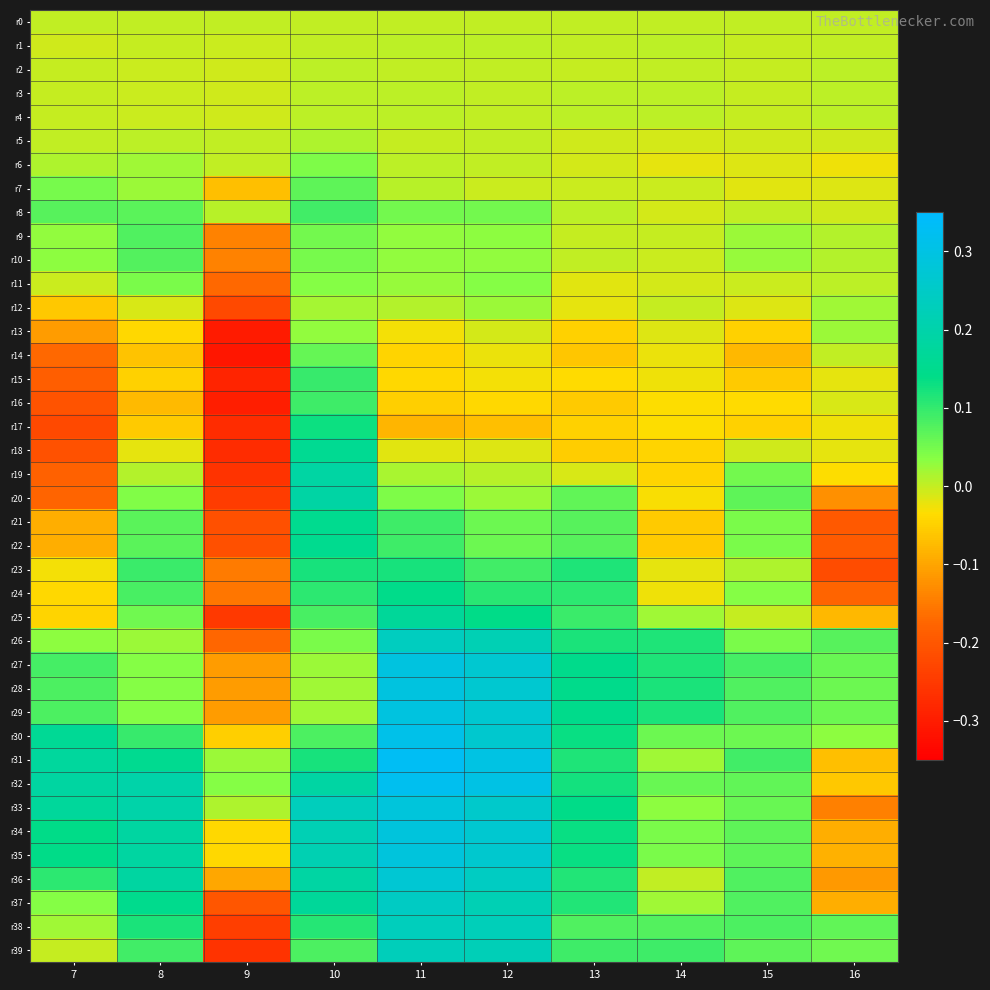

Reading left to right, extract all data points from this chart.

r0: 7=0.0	8=0.0	9=0.0	10=0.0	11=0.0	12=0.0	13=0.0	14=0.0	15=0.0	16=0.0
r1: 7=-0.0	8=-0.0	9=-0.0	10=0.0	11=0.0	12=0.0	13=0.0	14=0.0	15=-0.0	16=0.0
r2: 7=-0.0	8=-0.0	9=-0.0	10=0.0	11=0.0	12=0.0	13=-0.0	14=0.0	15=-0.0	16=0.0
r3: 7=-0.0	8=-0.0	9=-0.0	10=0.0	11=0.0	12=0.0	13=0.0	14=0.0	15=-0.0	16=0.0
r4: 7=-0.0	8=-0.0	9=-0.0	10=0.0	11=0.0	12=0.0	13=0.0	14=0.0	15=-0.0	16=0.0
r5: 7=0.0	8=0.0	9=0.0	10=0.0	11=-0.0	12=0.0	13=-0.0	14=-0.0	15=-0.0	16=-0.0
r6: 7=0.0	8=0.0	9=0.0	10=0.0	11=0.0	12=0.0	13=-0.0	14=-0.0	15=-0.0	16=-0.0
r7: 7=0.0	8=0.0	9=-0.1	10=0.1	11=0.0	12=-0.0	13=-0.0	14=-0.0	15=-0.0	16=-0.0
r8: 7=0.1	8=0.1	9=0.0	10=0.1	11=0.1	12=0.0	13=0.0	14=-0.0	15=0.0	16=-0.0
r9: 7=0.0	8=0.1	9=-0.1	10=0.1	11=0.0	12=0.0	13=-0.0	14=-0.0	15=0.0	16=0.0
r10: 7=0.0	8=0.1	9=-0.1	10=0.0	11=0.0	12=0.0	13=0.0	14=-0.0	15=0.0	16=0.0
r11: 7=-0.0	8=0.0	9=-0.2	10=0.0	11=0.0	12=0.0	13=-0.0	14=-0.0	15=-0.0	16=0.0
r12: 7=-0.1	8=-0.0	9=-0.2	10=0.0	11=0.0	12=0.0	13=-0.0	14=-0.0	15=-0.0	16=0.0
r13: 7=-0.1	8=-0.0	9=-0.3	10=0.0	11=-0.0	12=-0.0	13=-0.0	14=-0.0	15=-0.0	16=0.0
r14: 7=-0.2	8=-0.1	9=-0.3	10=0.1	11=-0.0	12=-0.0	13=-0.1	14=-0.0	15=-0.1	16=0.0
r15: 7=-0.2	8=-0.0	9=-0.3	10=0.1	11=-0.0	12=-0.0	13=-0.0	14=-0.0	15=-0.1	16=-0.0
r16: 7=-0.2	8=-0.1	9=-0.3	10=0.1	11=-0.1	12=-0.0	13=-0.1	14=-0.0	15=-0.0	16=-0.0
r17: 7=-0.2	8=-0.1	9=-0.3	10=0.1	11=-0.1	12=-0.1	13=-0.0	14=-0.0	15=-0.0	16=-0.0
r18: 7=-0.2	8=-0.0	9=-0.3	10=0.2	11=-0.0	12=-0.0	13=-0.1	14=-0.0	15=-0.0	16=-0.0
r19: 7=-0.2	8=0.0	9=-0.3	10=0.2	11=0.0	12=0.0	13=-0.0	14=-0.0	15=0.1	16=-0.0
r20: 7=-0.2	8=0.0	9=-0.2	10=0.2	11=0.0	12=0.0	13=0.1	14=-0.0	15=0.1	16=-0.1
r21: 7=-0.1	8=0.1	9=-0.2	10=0.2	11=0.1	12=0.1	13=0.1	14=-0.1	15=0.0	16=-0.2
r22: 7=-0.1	8=0.1	9=-0.2	10=0.2	11=0.1	12=0.1	13=0.1	14=-0.1	15=0.0	16=-0.2
r23: 7=-0.0	8=0.1	9=-0.1	10=0.1	11=0.1	12=0.1	13=0.1	14=-0.0	15=0.0	16=-0.2
r24: 7=-0.0	8=0.1	9=-0.2	10=0.1	11=0.1	12=0.1	13=0.1	14=-0.0	15=0.0	16=-0.2
r25: 7=-0.0	8=0.1	9=-0.3	10=0.1	11=0.2	12=0.1	13=0.1	14=0.0	15=-0.0	16=-0.1
r26: 7=0.0	8=0.0	9=-0.2	10=0.0	11=0.2	12=0.2	13=0.1	14=0.1	15=0.0	16=0.1
r27: 7=0.1	8=0.0	9=-0.1	10=0.0	11=0.3	12=0.3	13=0.1	14=0.1	15=0.1	16=0.1
r28: 7=0.1	8=0.0	9=-0.1	10=0.0	11=0.3	12=0.3	13=0.1	14=0.1	15=0.1	16=0.1
r29: 7=0.1	8=0.0	9=-0.1	10=0.0	11=0.3	12=0.3	13=0.1	14=0.1	15=0.1	16=0.1
r30: 7=0.2	8=0.1	9=-0.1	10=0.1	11=0.3	12=0.3	13=0.1	14=0.1	15=0.1	16=0.0
r31: 7=0.2	8=0.2	9=0.0	10=0.1	11=0.3	12=0.3	13=0.1	14=0.0	15=0.1	16=-0.1
r32: 7=0.2	8=0.2	9=0.0	10=0.2	11=0.3	12=0.3	13=0.1	14=0.1	15=0.1	16=-0.1
r33: 7=0.2	8=0.2	9=0.0	10=0.2	11=0.3	12=0.3	13=0.1	14=0.0	15=0.1	16=-0.1
r34: 7=0.1	8=0.2	9=-0.0	10=0.2	11=0.3	12=0.3	13=0.1	14=0.0	15=0.1	16=-0.1
r35: 7=0.1	8=0.2	9=-0.0	10=0.2	11=0.3	12=0.3	13=0.1	14=0.0	15=0.1	16=-0.1
r36: 7=0.1	8=0.2	9=-0.1	10=0.2	11=0.3	12=0.2	13=0.1	14=0.0	15=0.1	16=-0.1
r37: 7=0.0	8=0.1	9=-0.2	10=0.2	11=0.2	12=0.2	13=0.1	14=0.0	15=0.1	16=-0.1
r38: 7=0.0	8=0.1	9=-0.2	10=0.1	11=0.2	12=0.2	13=0.1	14=0.1	15=0.1	16=0.1
r39: 7=-0.0	8=0.1	9=-0.3	10=0.1	11=0.2	12=0.2	13=0.1	14=0.1	15=0.1	16=0.1